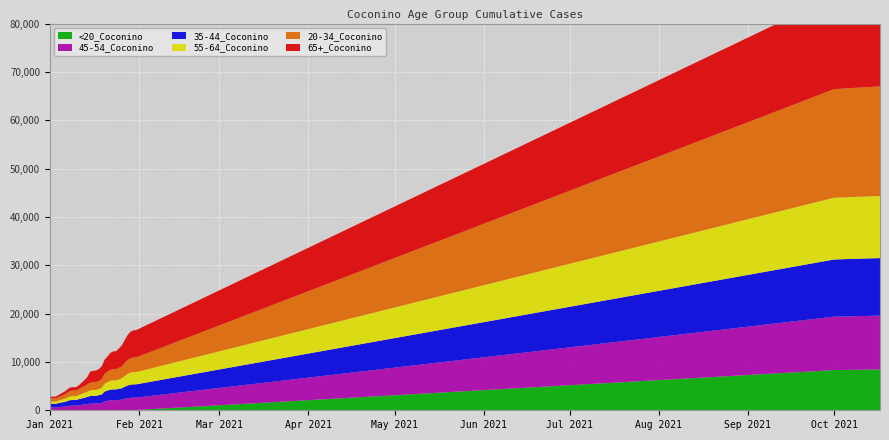

Reading left to right, extract all data points from this chart.

<20_Coconino: 3	3	3	4	8	9	9	13	13	13	14	15	16	16	17	17	17	18	19	24	25	26	29	29	30	32	35	41	45	53	53	8318	8389	8393	8402	8410	8418	8426	8431	8439
45-54_Coconino: 576	584	584	644	697	751	838	939	949	951	1029	1102	1184	1277	1358	1373	1381	1436	1501	1825	1926	2023	2057	2057	2120	2176	2325	2460	2539	2568	2569	11047	11103	11109	11111	11121	11122	11131	11133	11136
35-44_Coconino: 740	756	757	833	906	957	1044	1150	1157	1158	1242	1327	1391	1478	1572	1588	1596	1669	1734	2009	2123	2201	2235	2238	2289	2344	2488	2612	2696	2739	2741	11826	11877	11882	11886	11890	11892	11900	11900	11903
55-64_Coconino: 443	458	459	528	592	645	712	777	794	797	849	932	1007	1094	1185	1209	1213	1267	1346	1636	1735	1847	1883	1884	1984	2062	2222	2383	2492	2531	2535	12787	12818	12820	12820	12824	12835	12838	12843	12843
20-34_Coconino: 634	660	660	729	815	895	1011	1131	1145	1145	1216	1323	1385	1485	1599	1610	1616	1684	1773	2021	2169	2263	2307	2313	2362	2423	2675	2868	2965	3025	3035	22451	22586	22595	22601	22617	22631	22645	22660	22679
65+_Coconino: 359	369	371	432	502	569	669	710	718	720	788	989	1251	1523	2271	2374	2381	2445	2703	2920	3134	3475	3678	3697	4007	4372	4755	5159	5501	5619	5645	19185	19232	19238	19239	19252	19259	19266	19267	19268